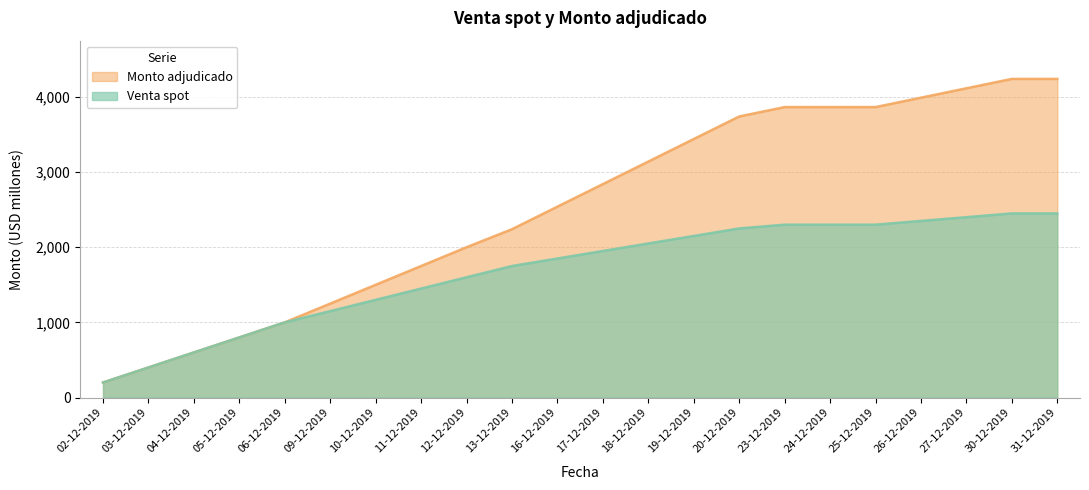

Between 11-12-2019 and 04-12-2019, which is larger?

11-12-2019